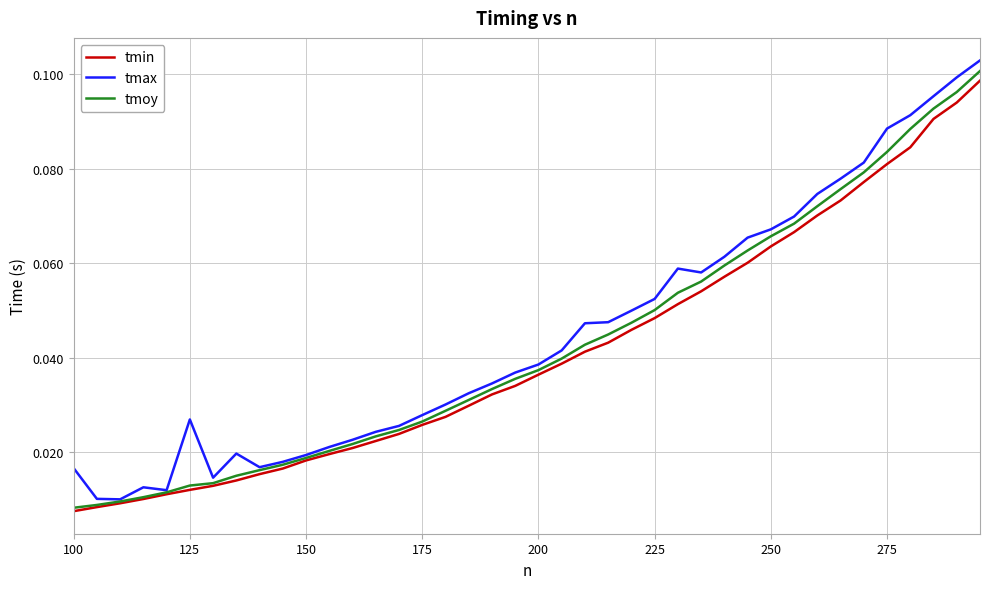

Which series has the widest spread of values?

tmax